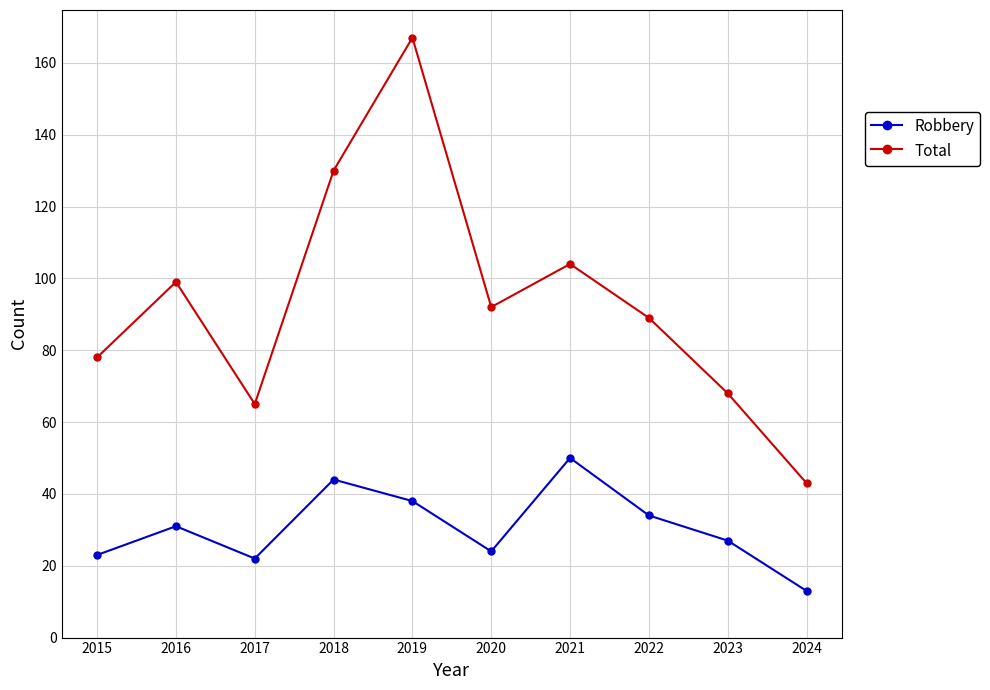

At how many categories does at least one series exceed 74?

7